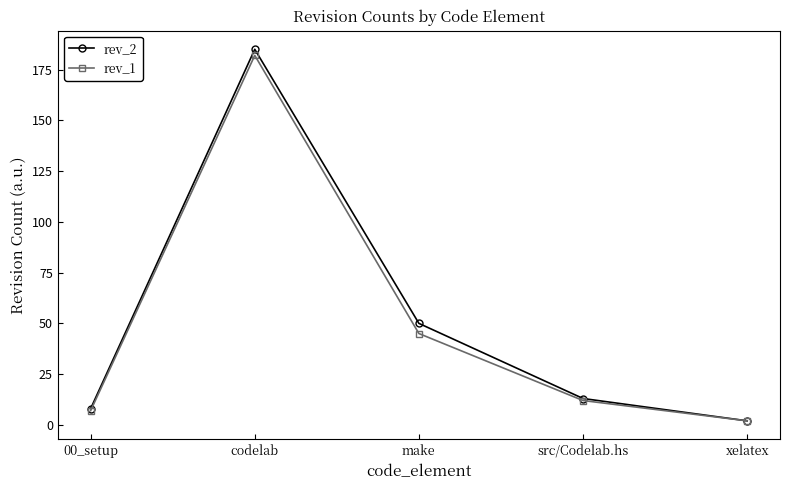

What are all the series names shown in the legend?

rev_2, rev_1